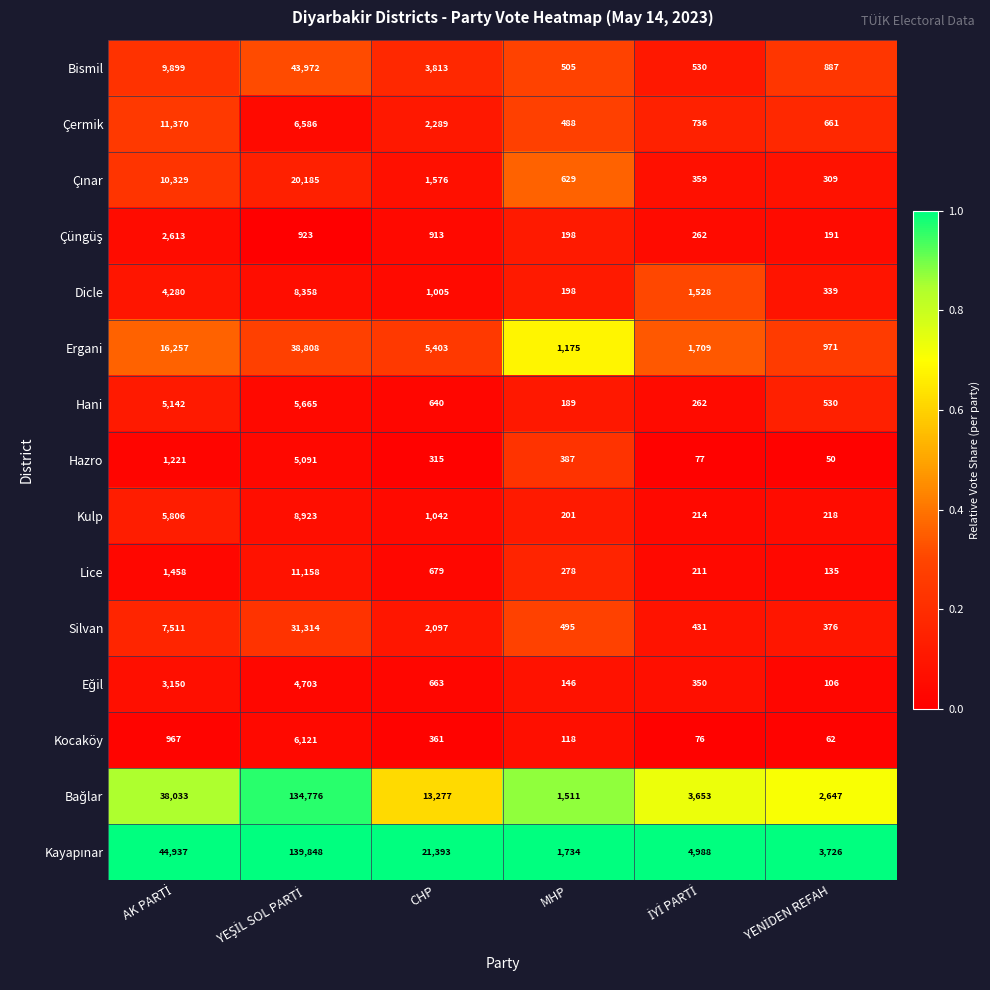

What is the total value across all series at CHP?

55466